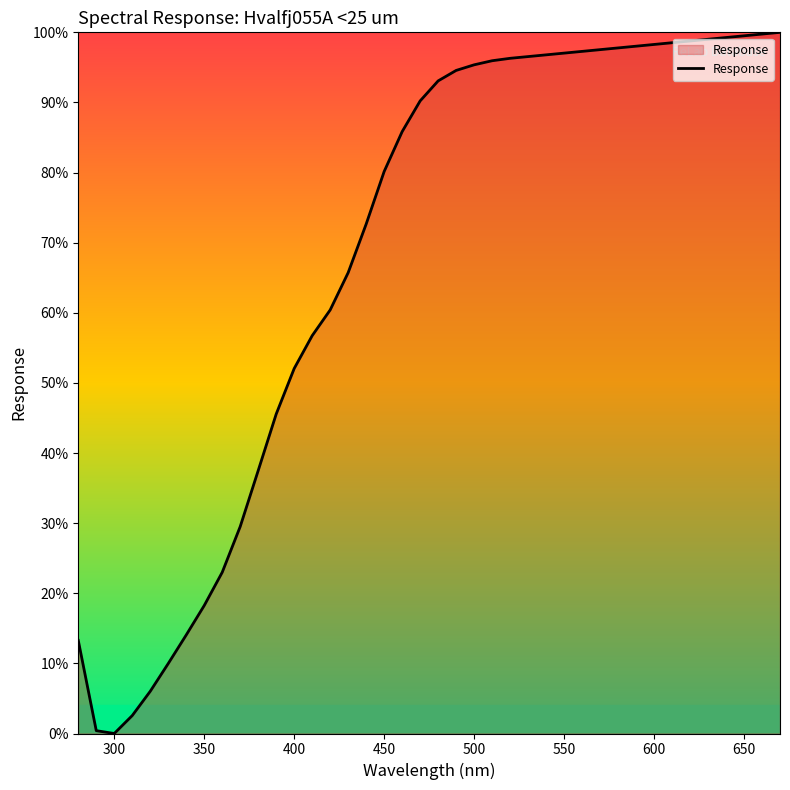

What is the maximum value shown in the chart?

100.0